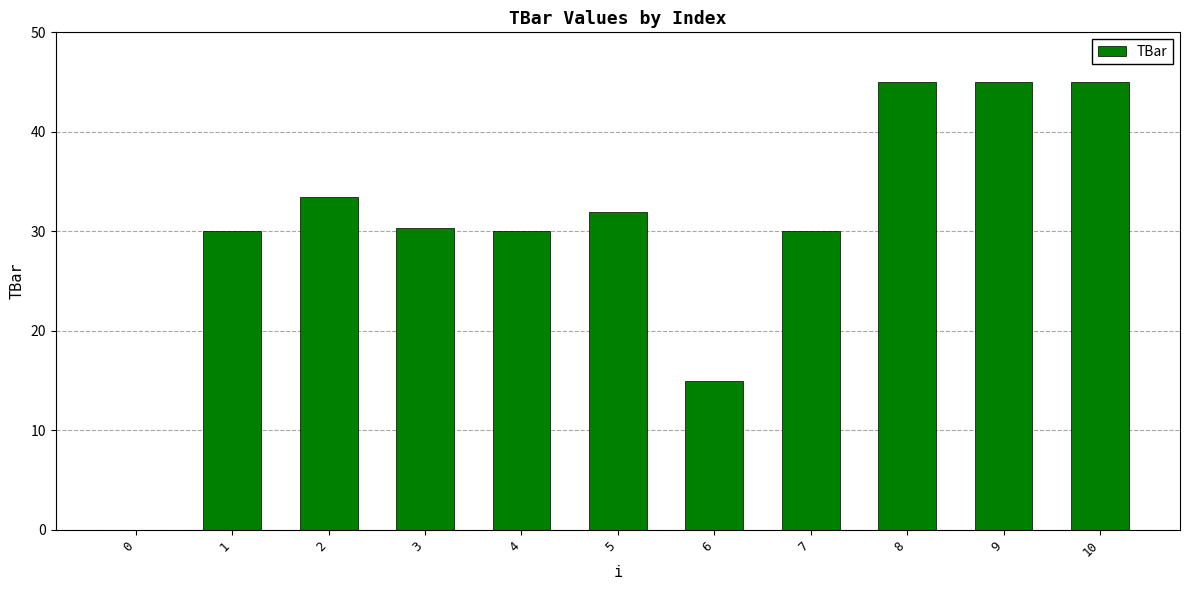

Count the number of data series in this chart.

1